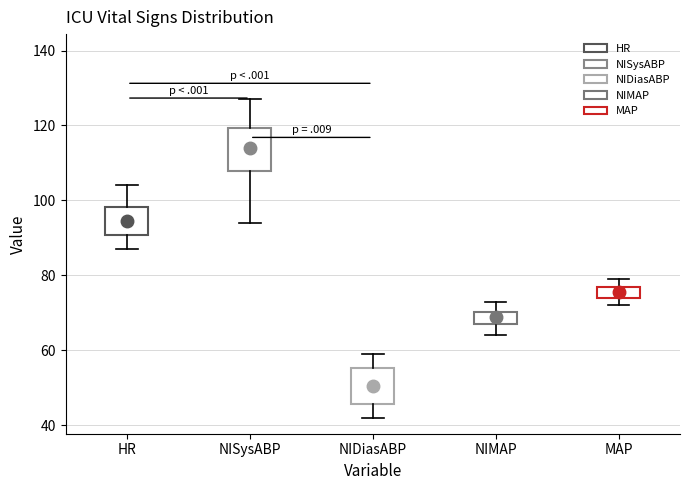

Reading left to right, read every box against the y-axis: the position of its median line, the range the box covers, and the ends of its whiskers. The values are not printed on the chart, so give them approximately, as read against the axis.

HR: median 94, box 90 to 98, whiskers 88 to 104
NISysABP: median 114, box 108 to 120, whiskers 94 to 128
NIDiasABP: median 50, box 46 to 56, whiskers 42 to 60
NIMAP: median 70 (inside the box), box 68 to 70, whiskers 64 to 74
MAP: median 76, box 74 to 78, whiskers 72 to 80